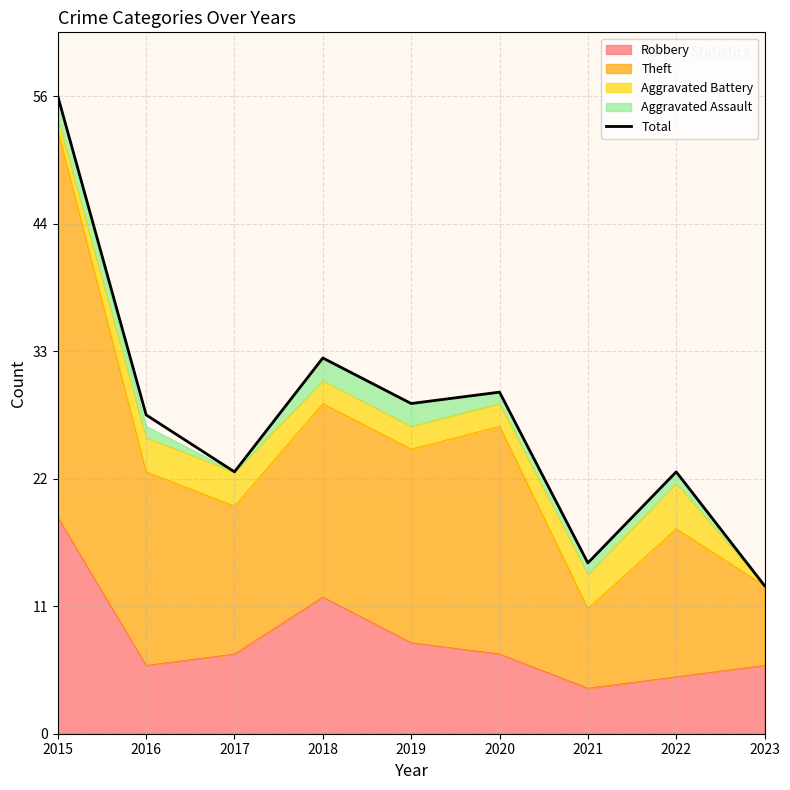

Approximately how many times larger is the value at 2021 compared to 2023?

1.2